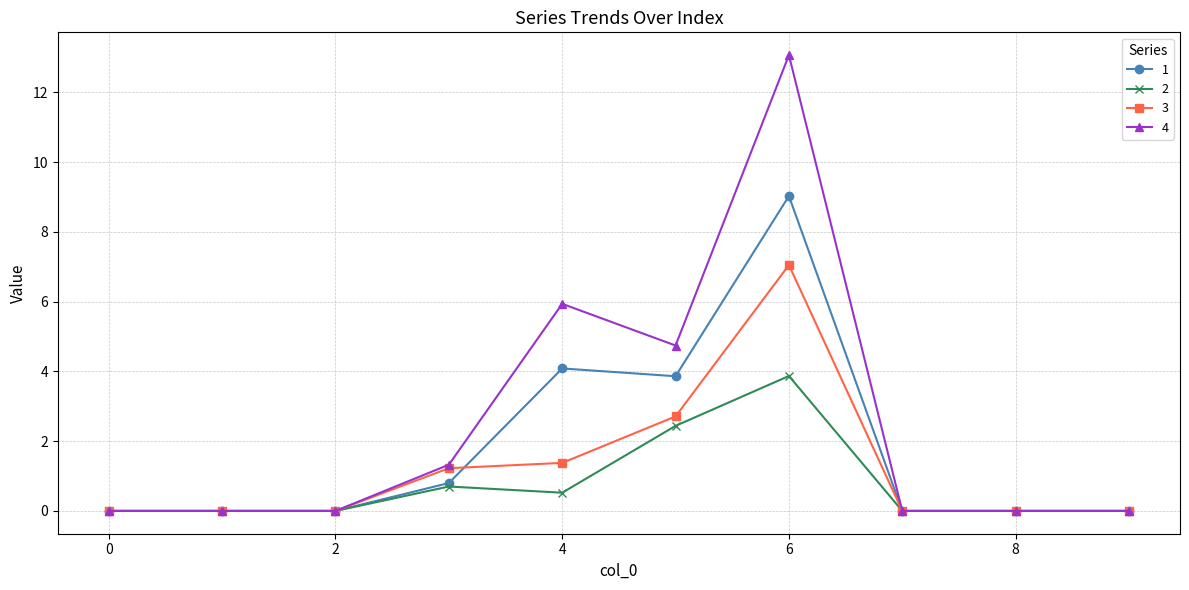

Rank the series by their maximum value, from lowest to highest.

2, 3, 1, 4